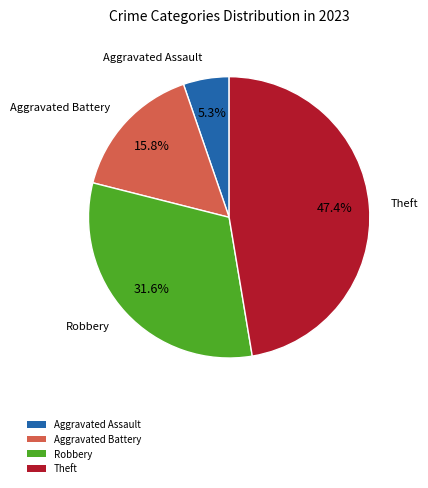

True or false: Aggravated Assault accounts for 5% of the total.

True